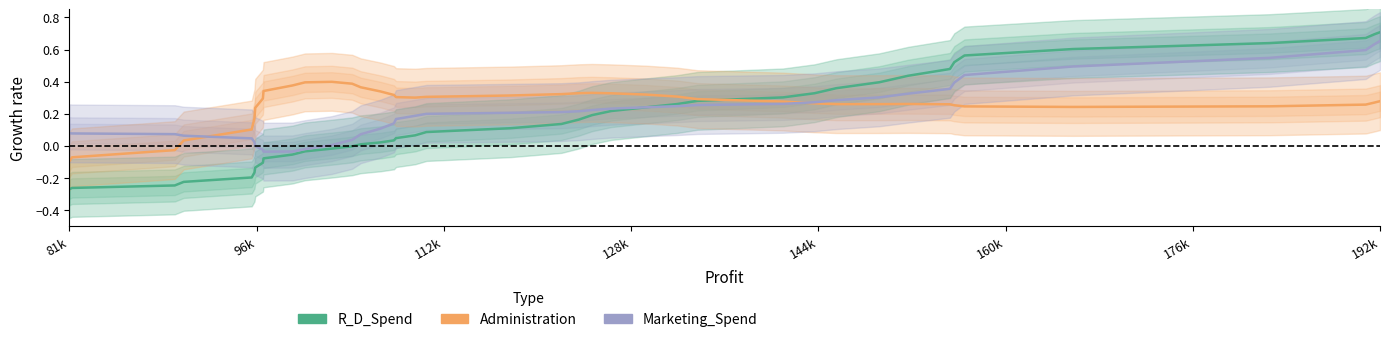

Is it true that R_D_Spend equals 0.0 at 15?

False